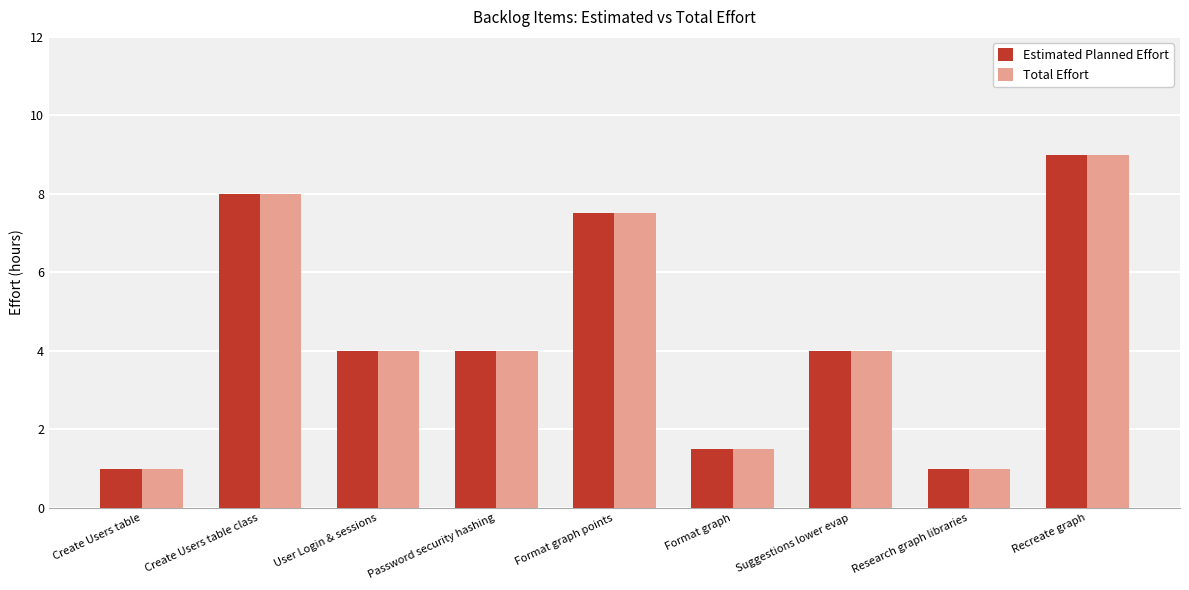

The value of Estimated Planned Effort at Format graph points is 7.5. True or false?

True